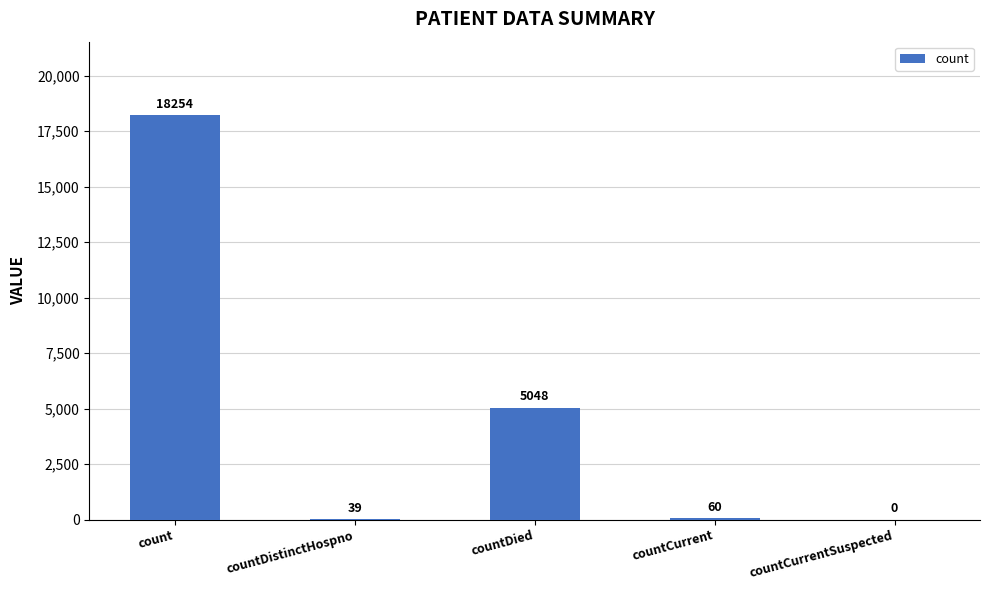

Reading left to right, transcribe all the data shown in this chart.

count=18254	countDistinctHospno=39	countDied=5048	countCurrent=60	countCurrentSuspected=0